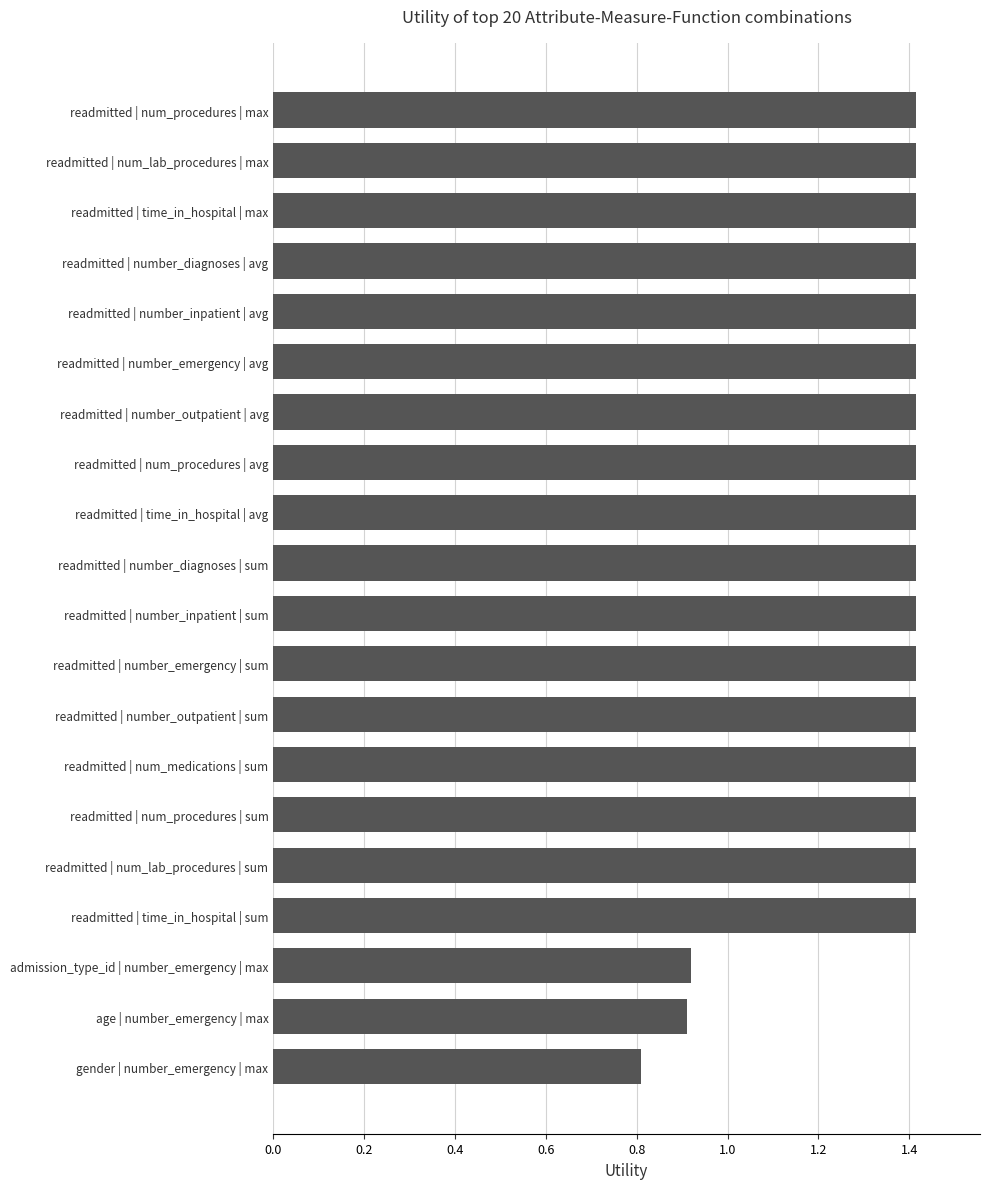

Count the values in the range 1 to 2.

17